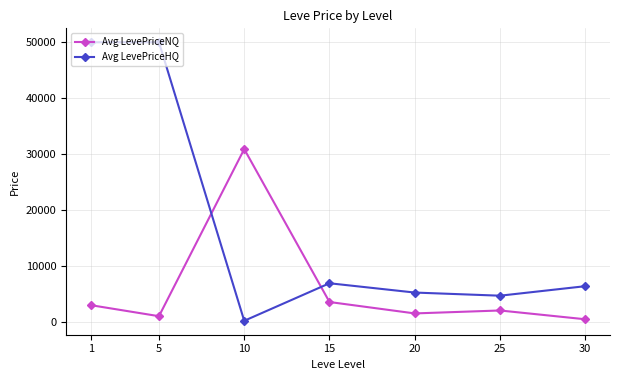

What is the total value across all series at 30?

7014.2